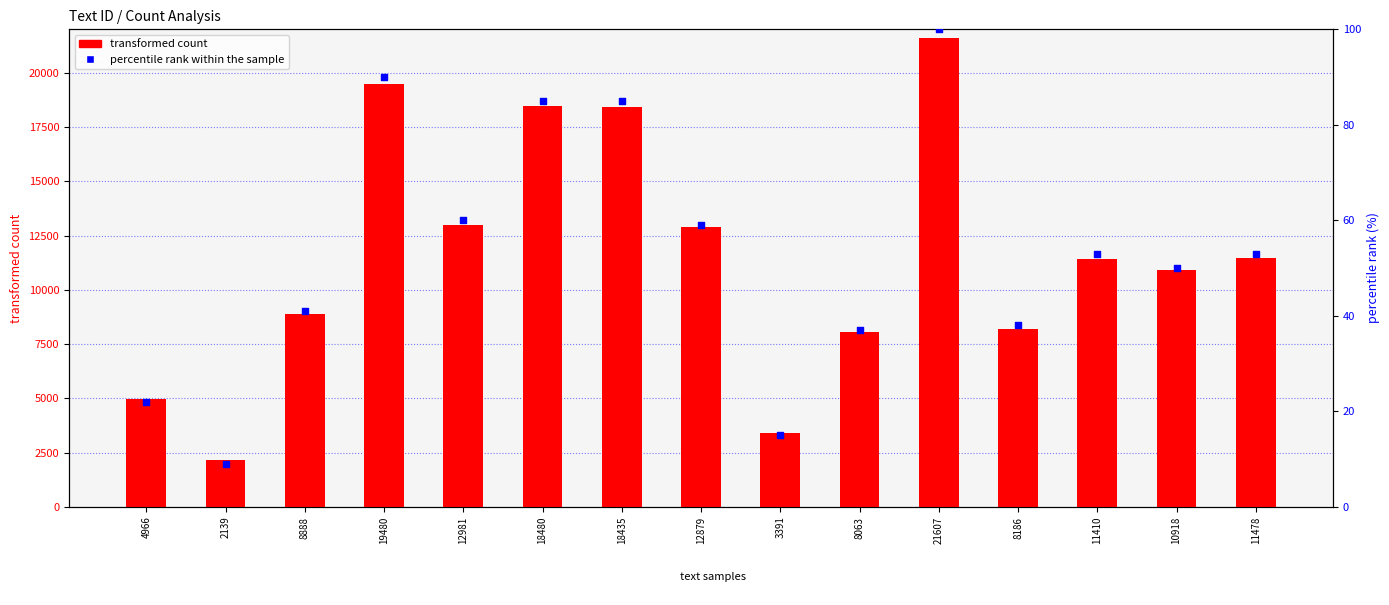

Is the value of transformed count at 12981 greater than the value of percentile rank within the sample at 12879?

Yes